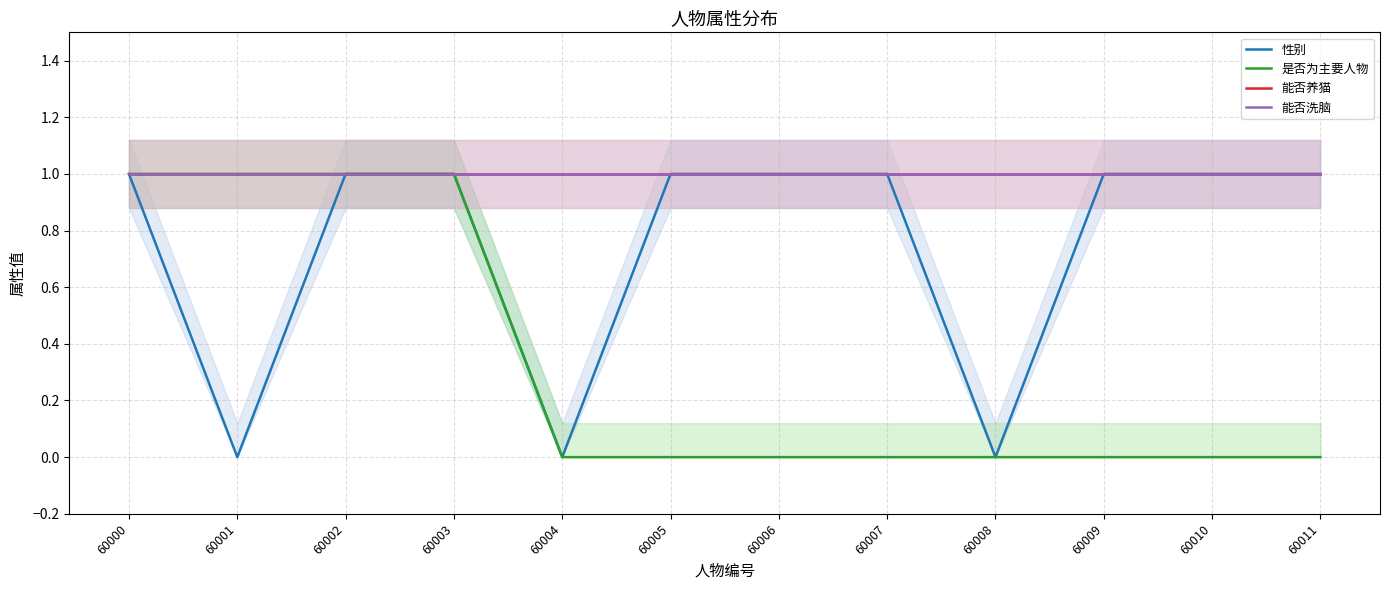

At how many categories does at least one series exceed 0?

12